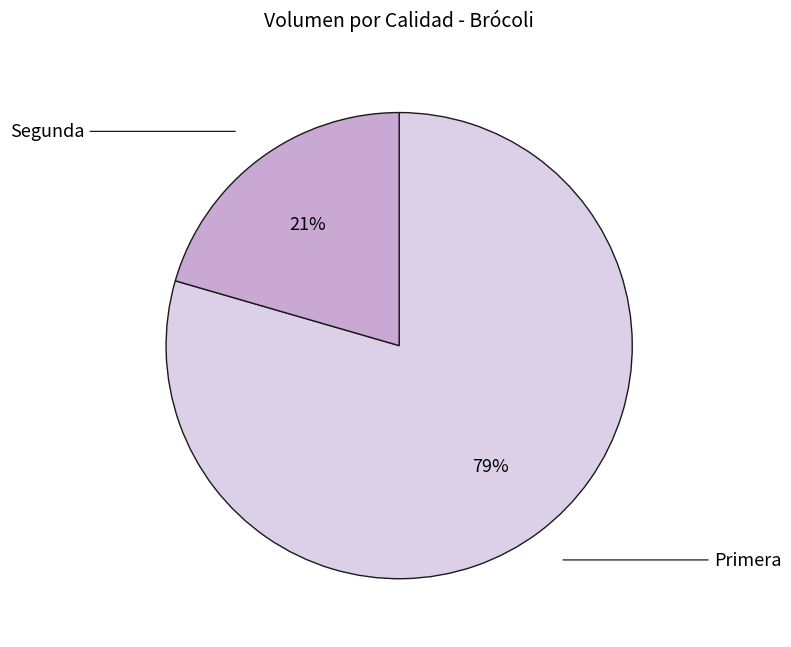

To the nearest percent, what is the average slice percentage?

50%